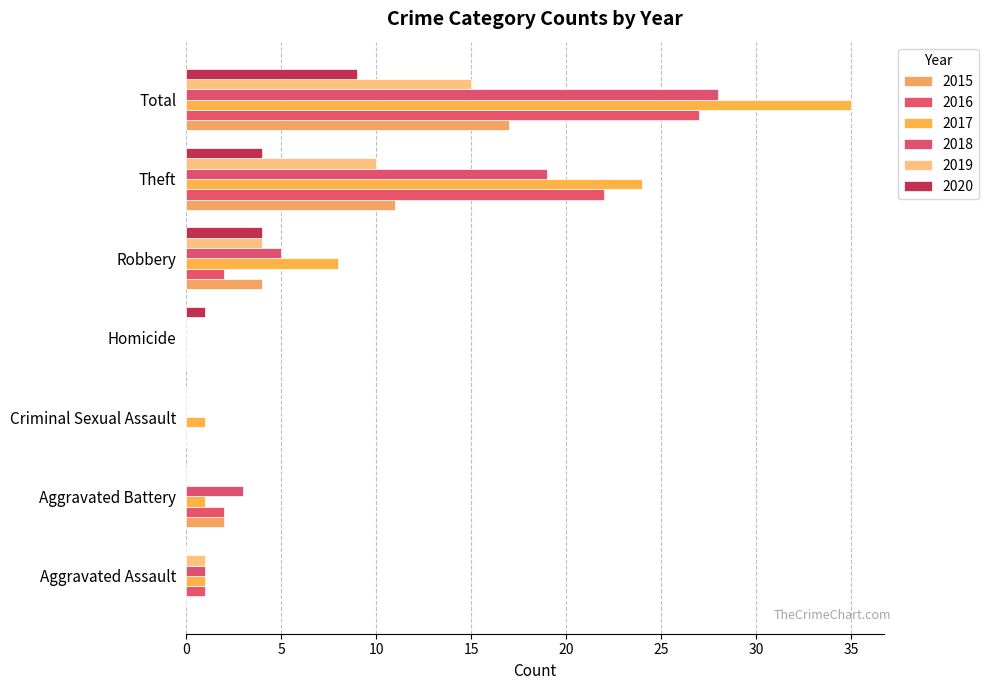

What is the difference between the highest and lowest values at Aggravated Battery?

3